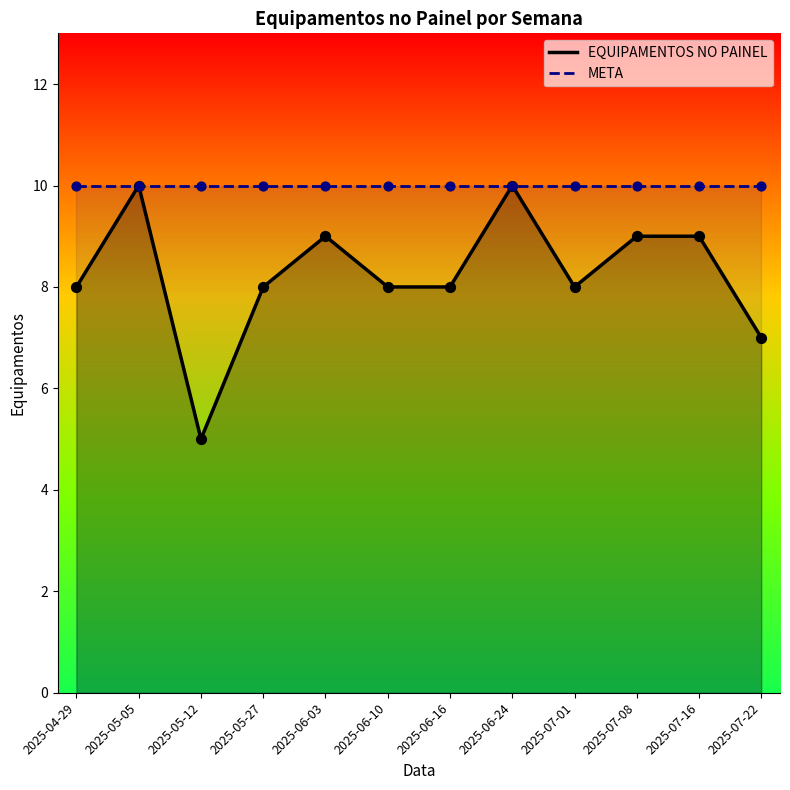

At which category is the sum across all series the highest?

2025-05-05